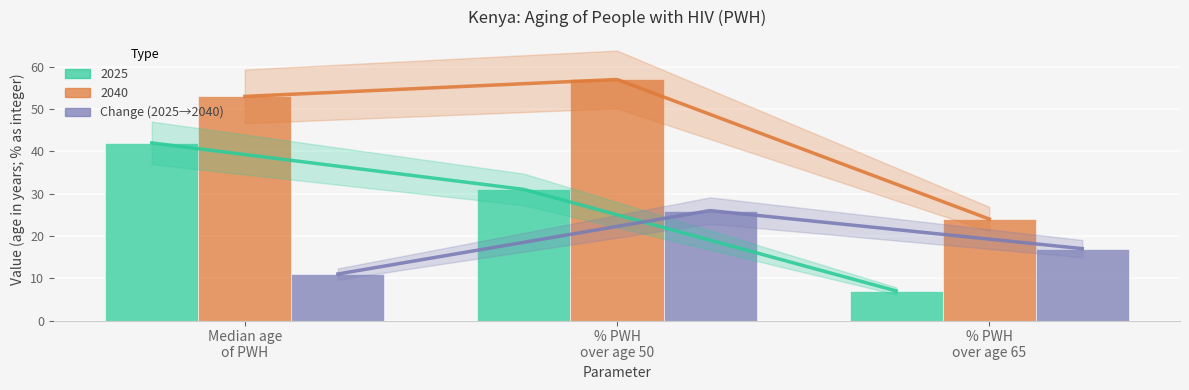

Count the number of categories in the chart.

3